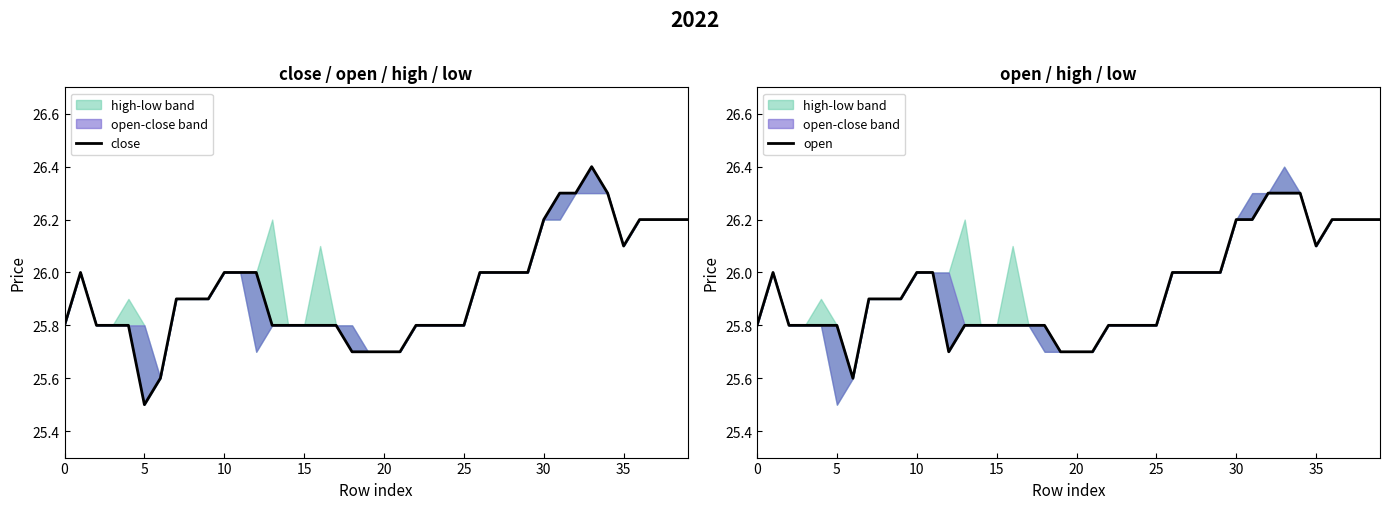

Count the open values in the range 25 to 26.

30